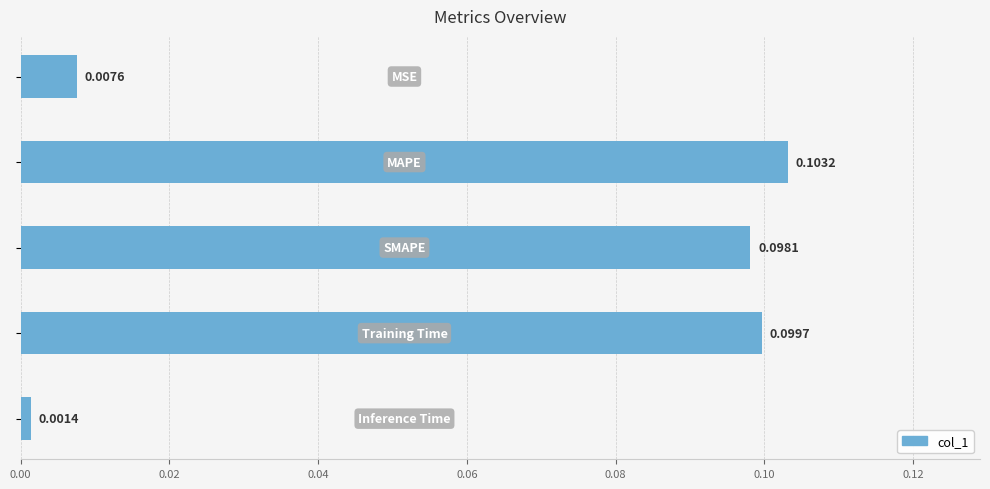

What is the sum of all values?

0.3